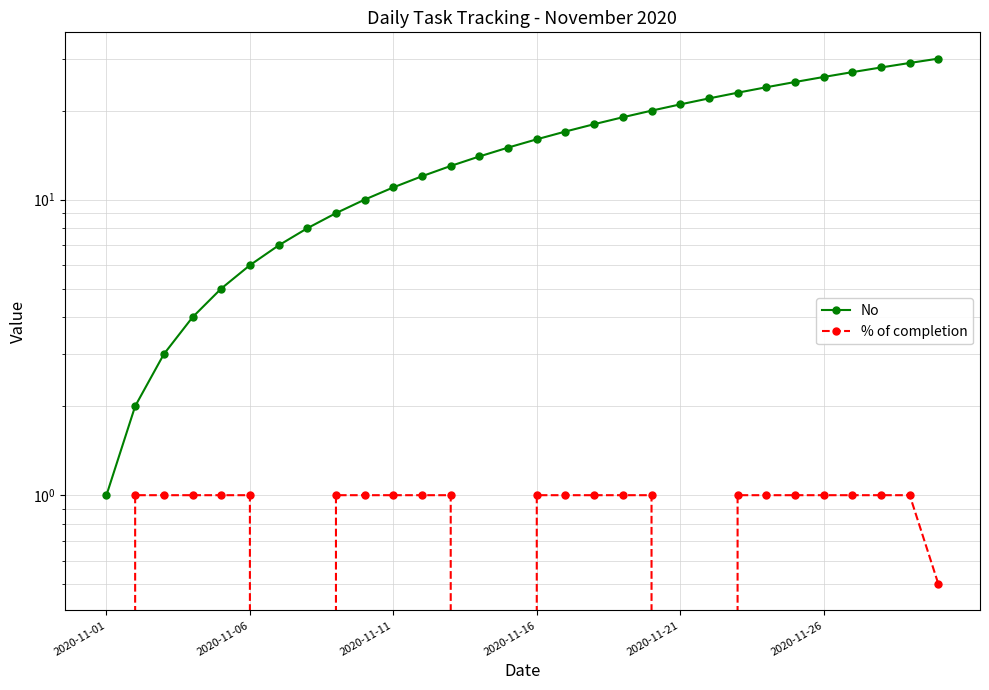

True or false: % of completion and No intersect in this chart.

False